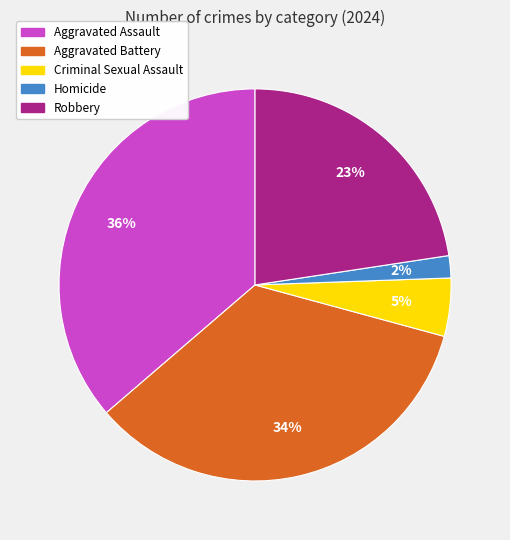

How many slices are in this pie chart?

5